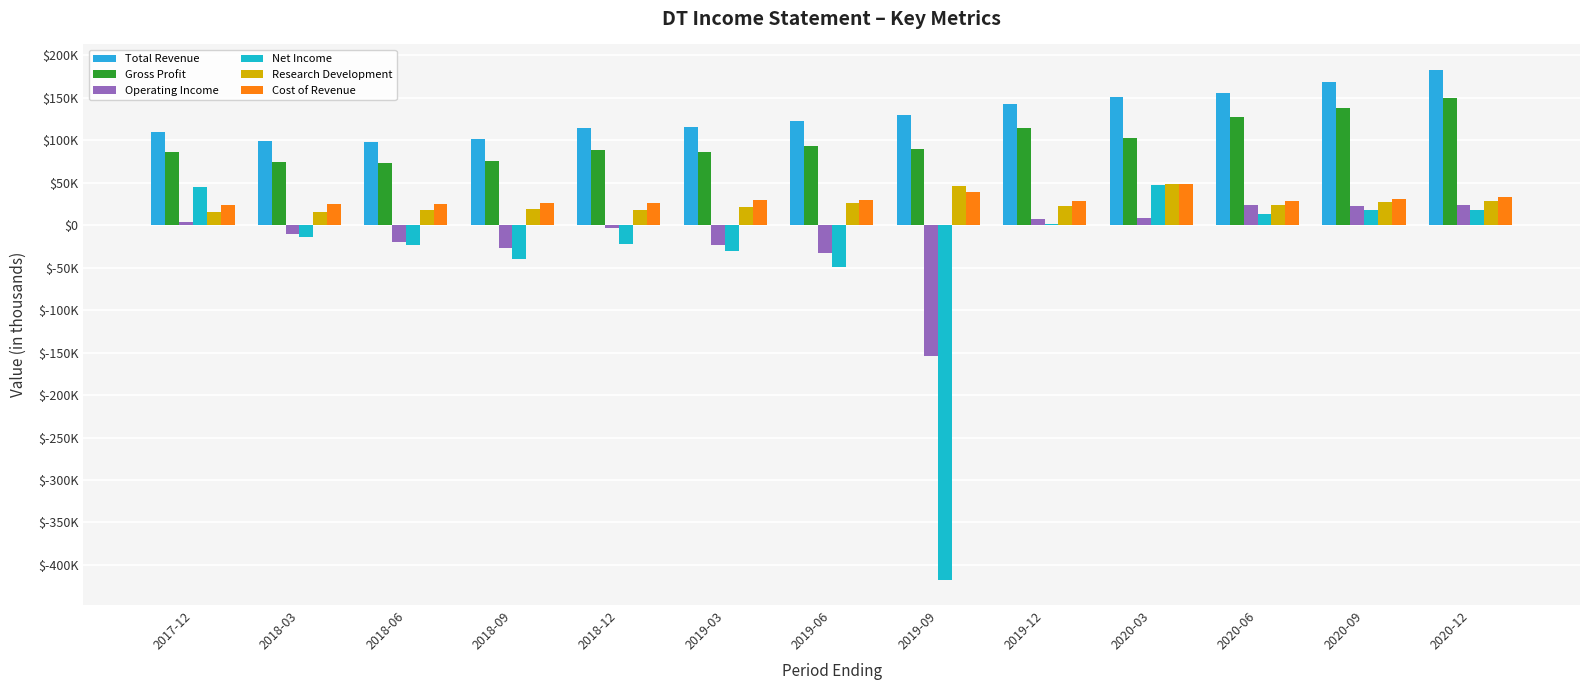

Which series has the largest total across all categories?

Total Revenue